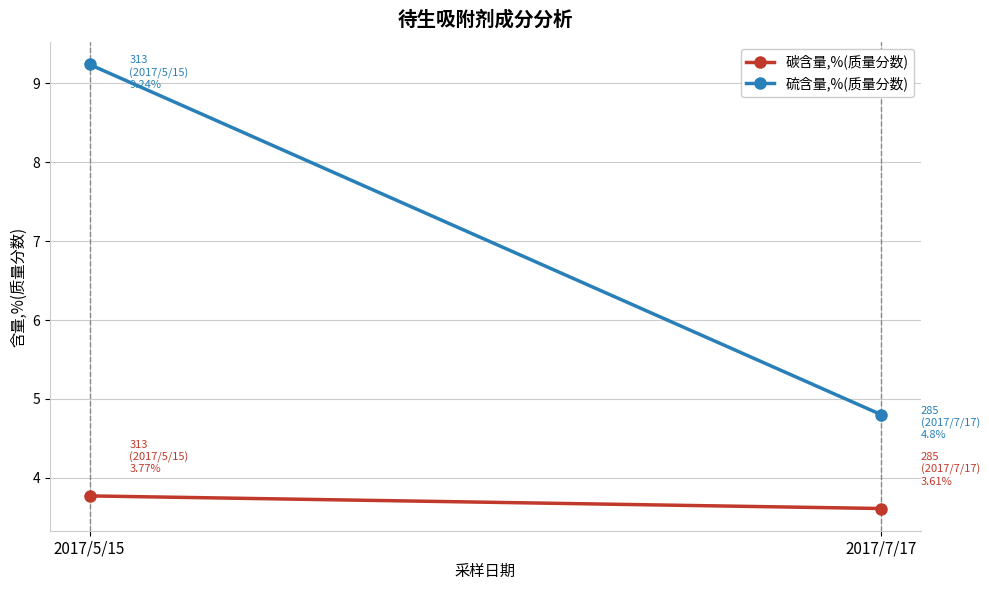

Is this an area chart (filled region under the line)?

No